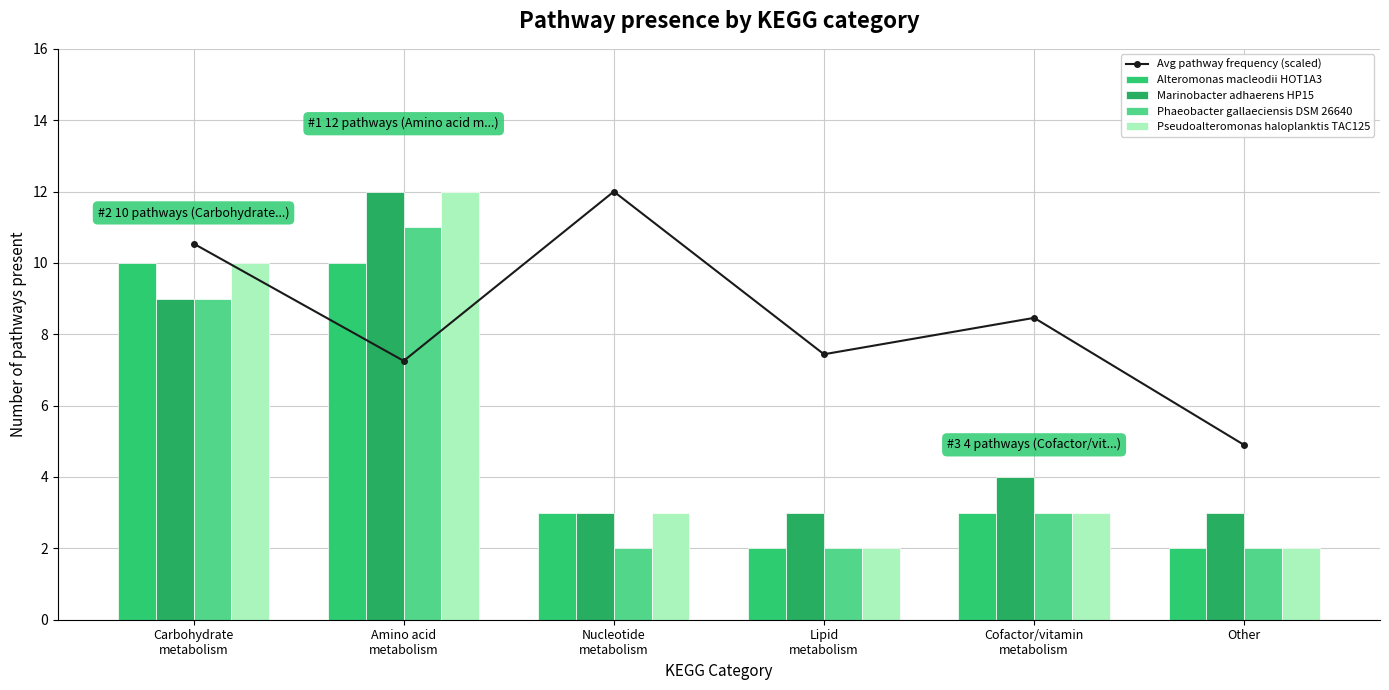

What is the difference between the maximum and minimum values in the Avg pathway frequency (scaled) series?

7.1